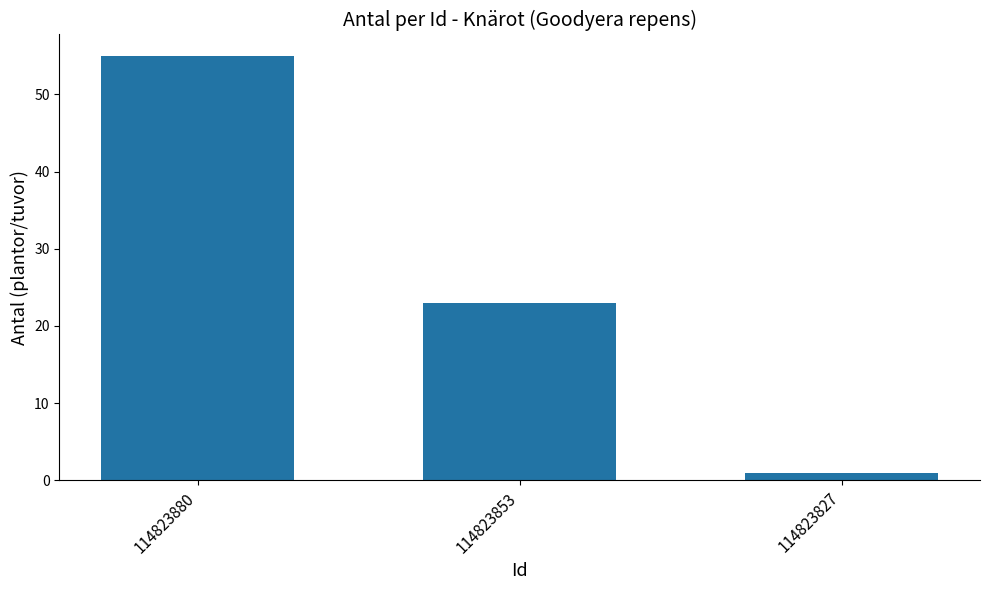

How many bars are there in total?

3